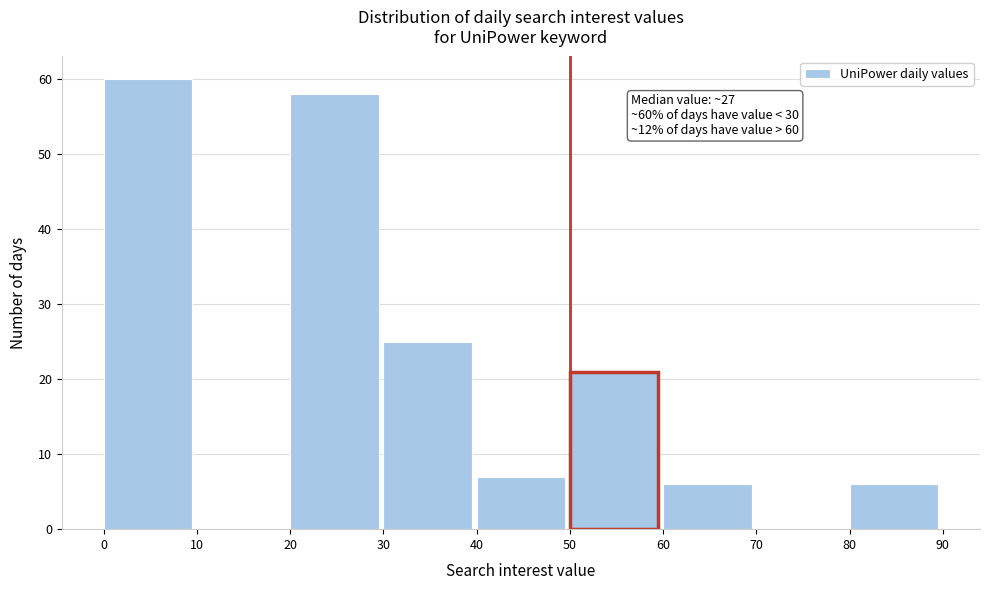

Over which range of the x-axis is the bar tallest?

0 to 10